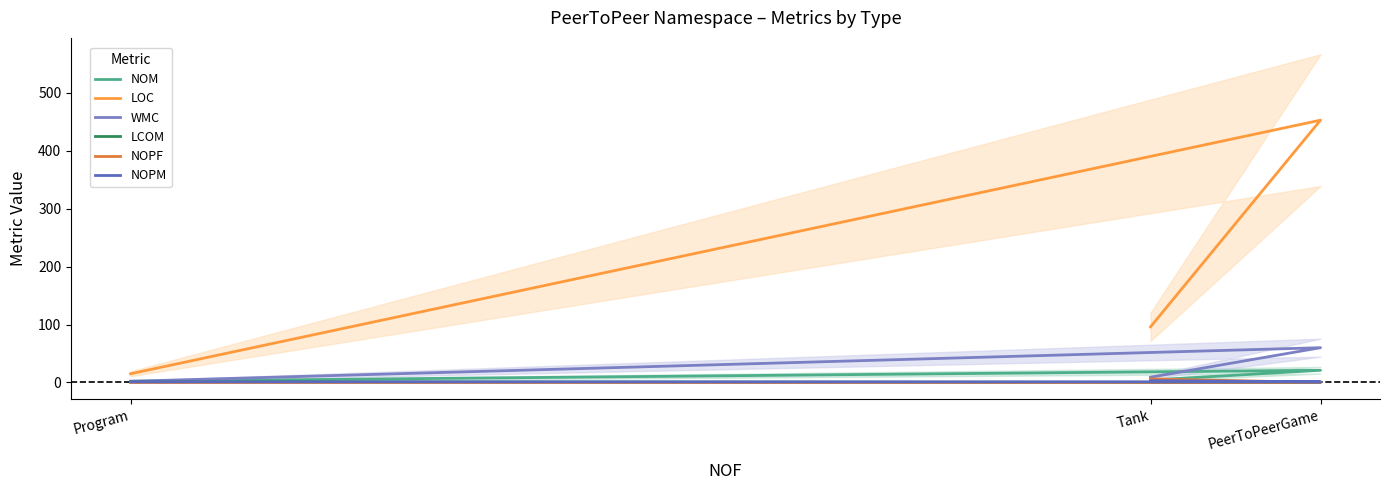

The value of LCOM at Tank is 0.0. True or false?

True